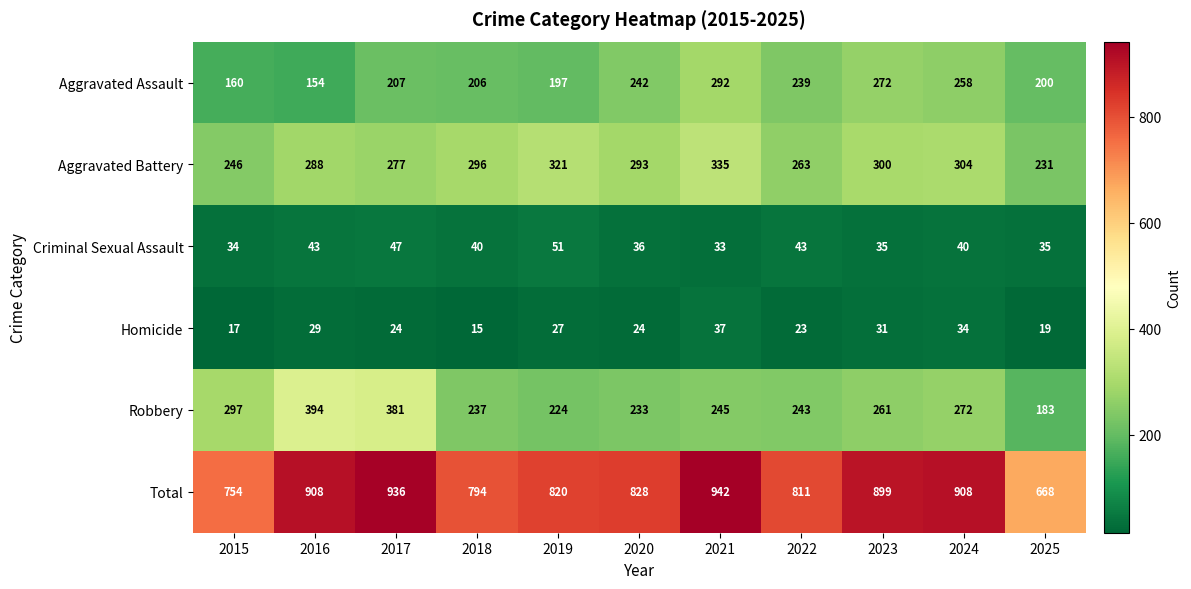

At which label does Aggravated Battery first exceed 293?

2018